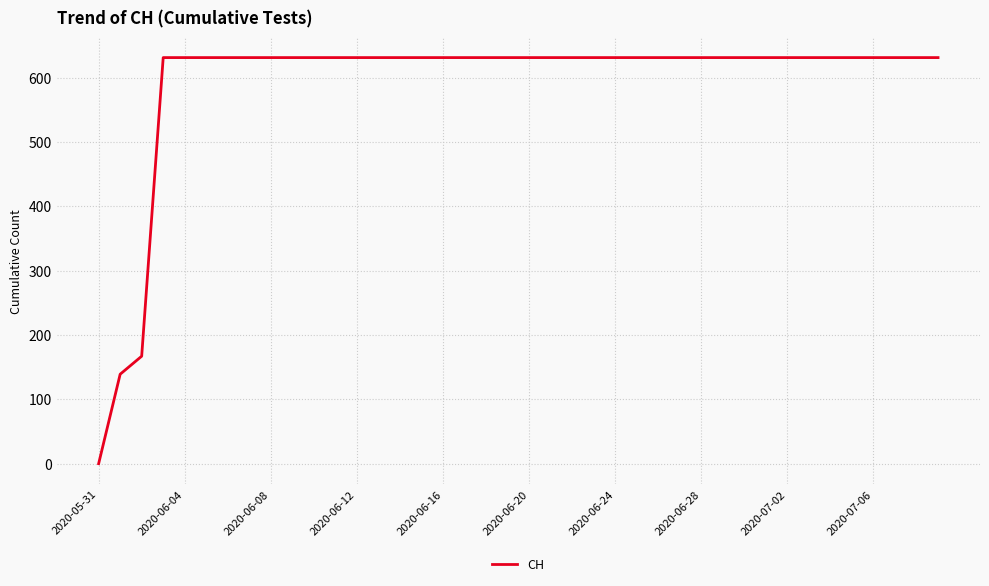

Reading right to left, transcribe all the data shown in this chart.

631	631	631	631	631	631	631	631	631	631	631	631	631	631	631	631	631	631	631	631	631	631	631	631	631	631	631	631	631	631	631	631	631	631	631	631	631	167	139	0